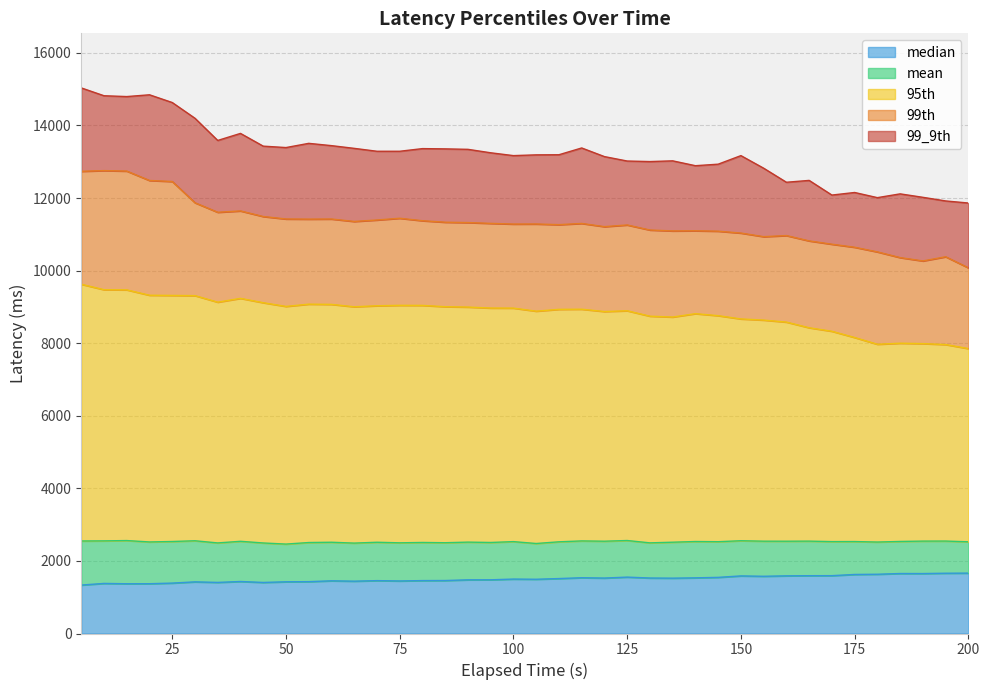

True or false: mean and 95th intersect in this chart.

False